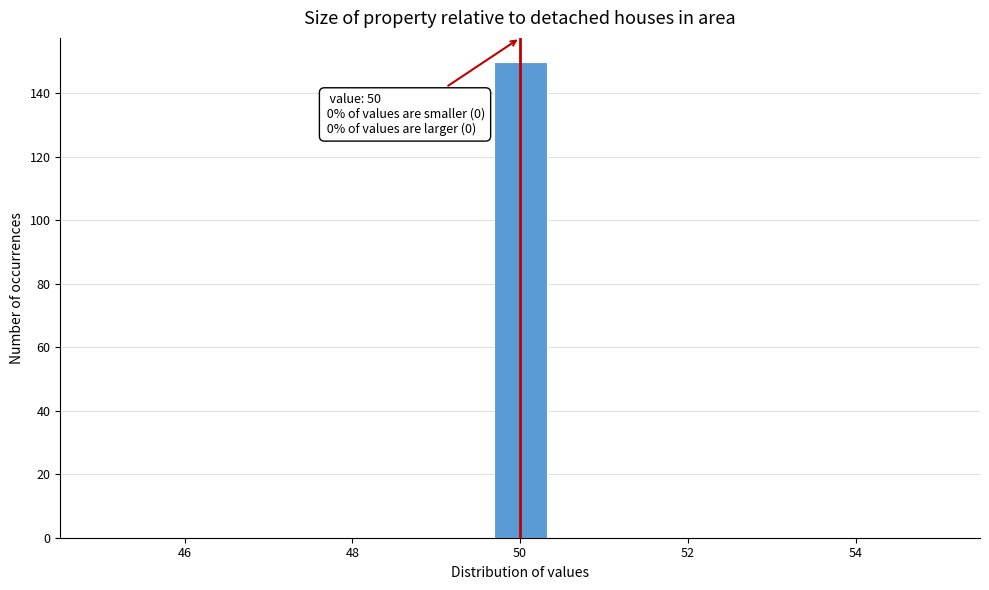

Read against the x-axis, roughly where is the centre of the tallest bar?

50.0